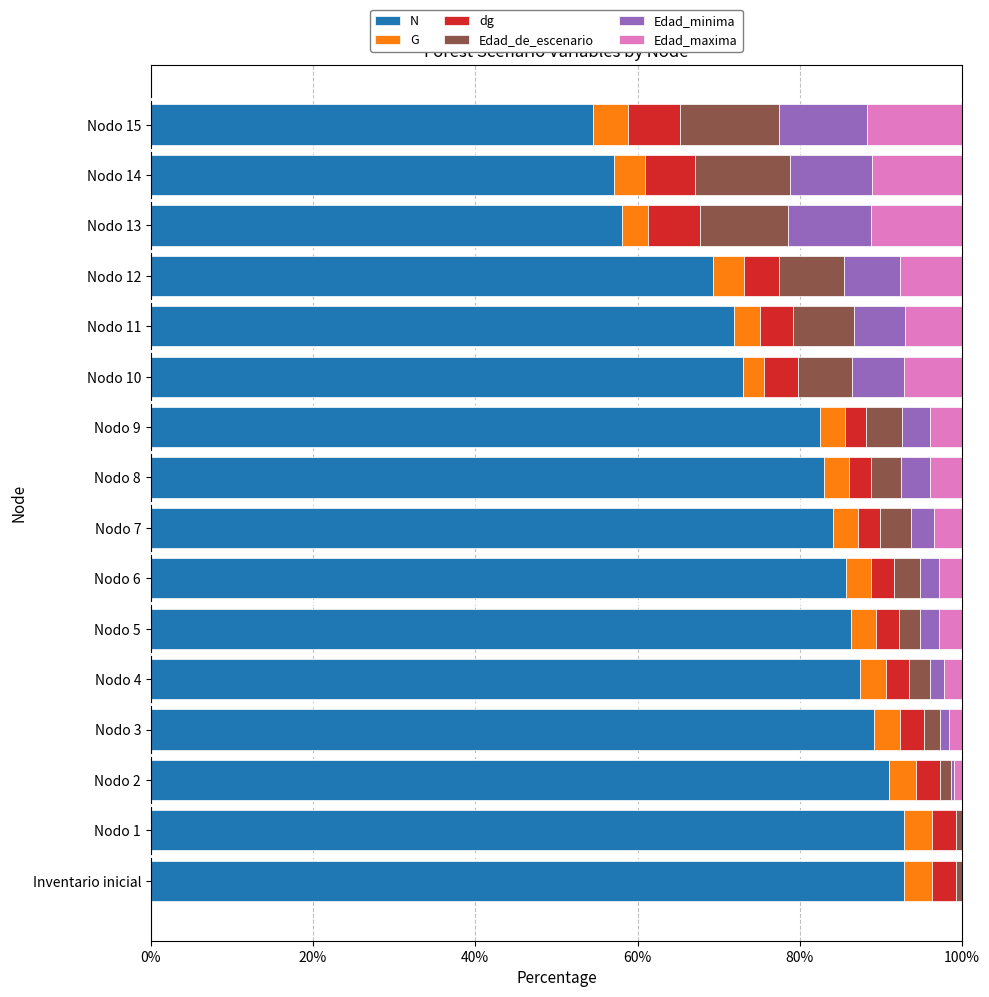

Between Nodo 3 and Nodo 14, which series saw the biggest shift?

N